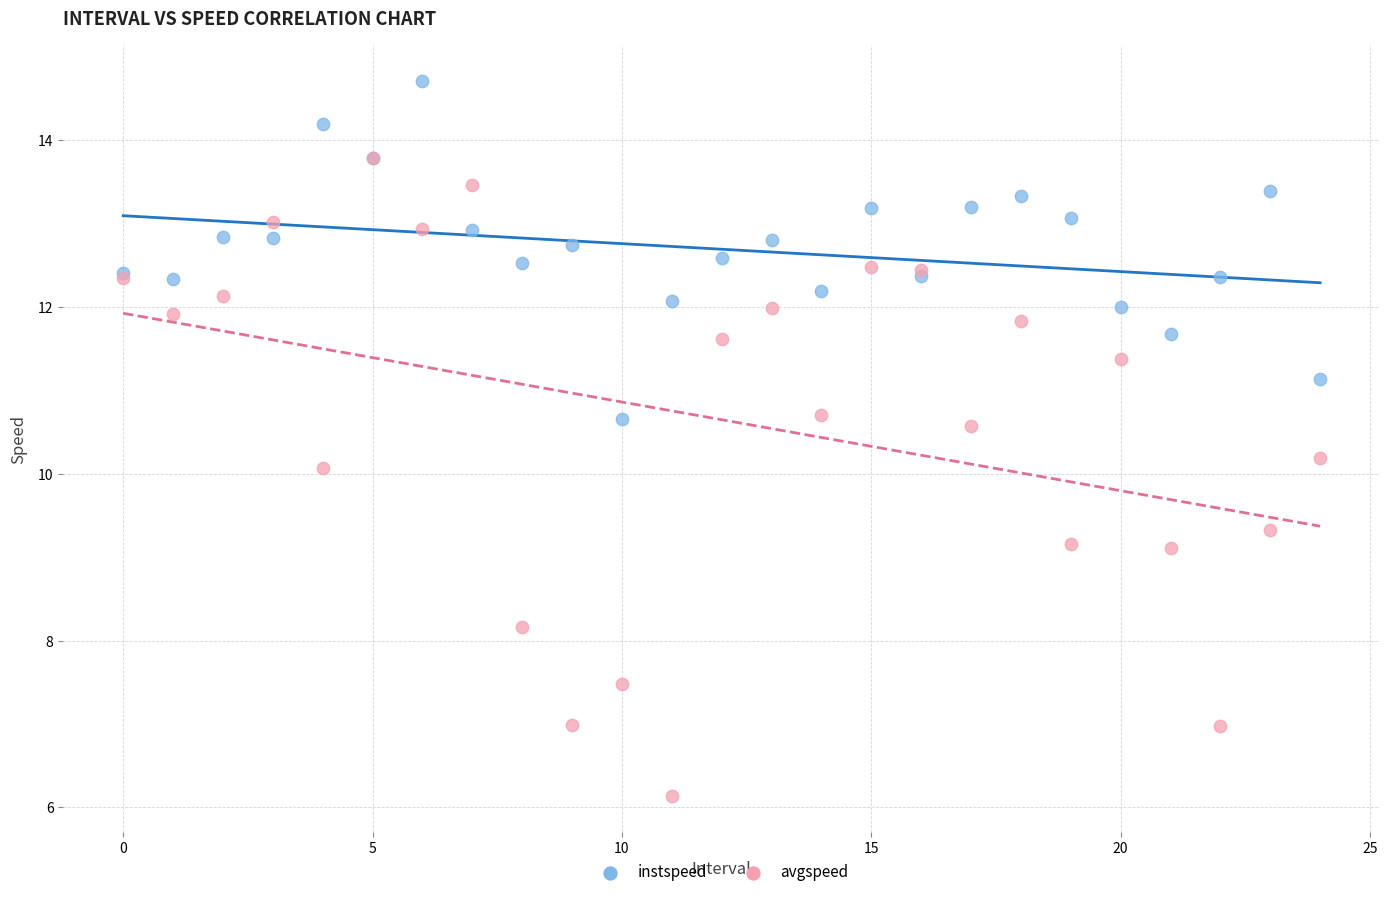

Which series reaches the minimum Y coordinate?

avgspeed